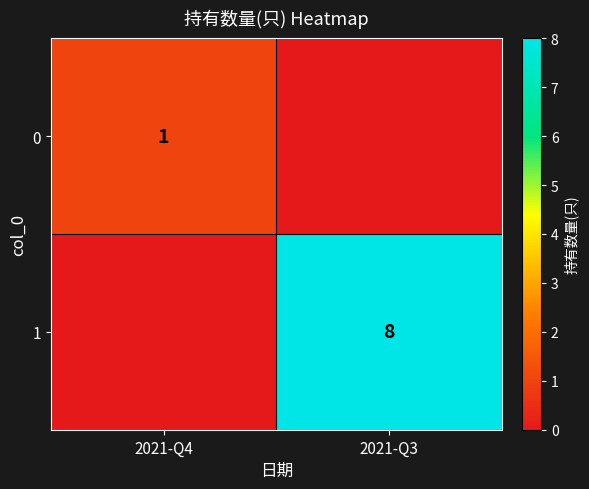

Is it true that 0 equals 1 at 2021-Q4?

True